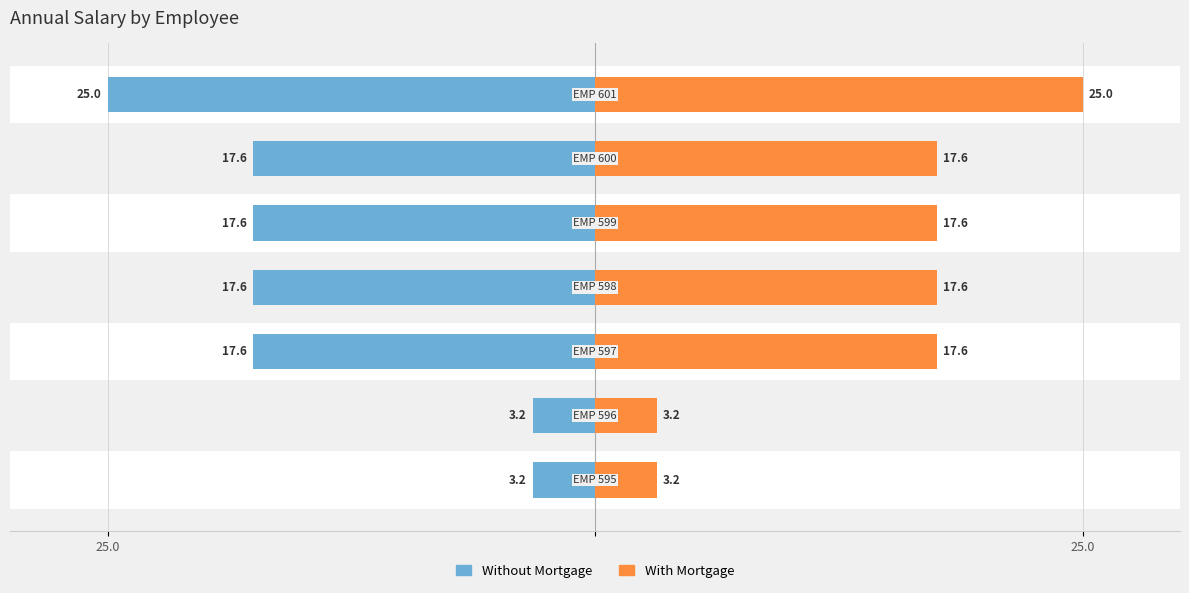

What is the value of the With Mortgage bar at the 2nd from the left?

3.2